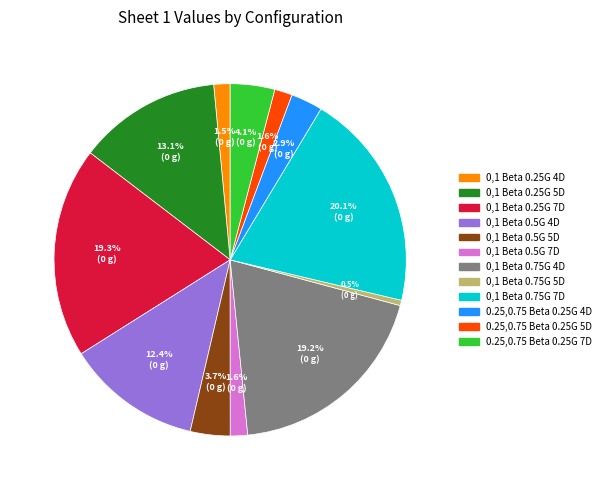

Does 0,1 Beta 0.75G 7D represent more than half of the total?

No